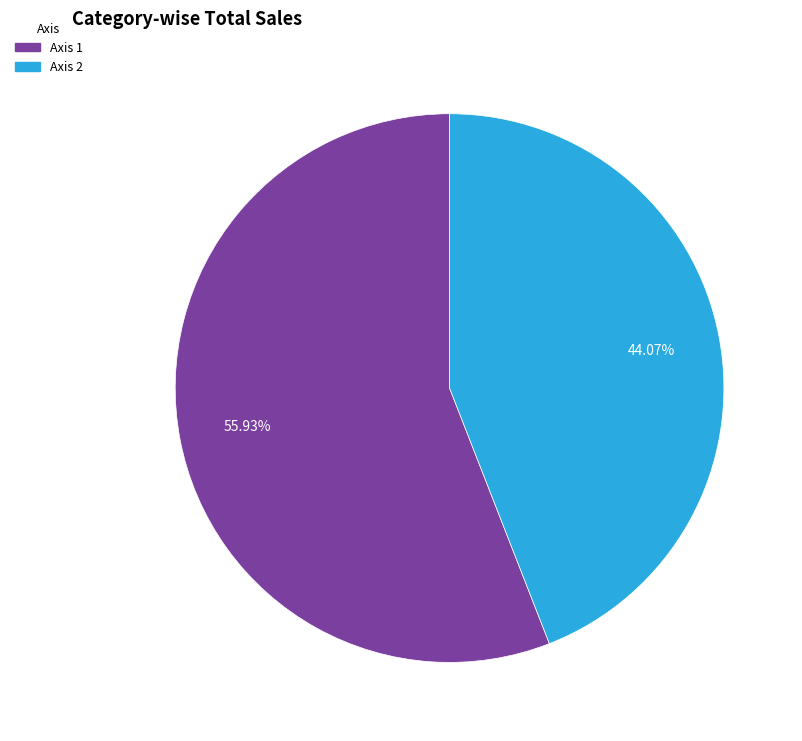

True or false: Axis 1 accounts for 61% of the total.

False